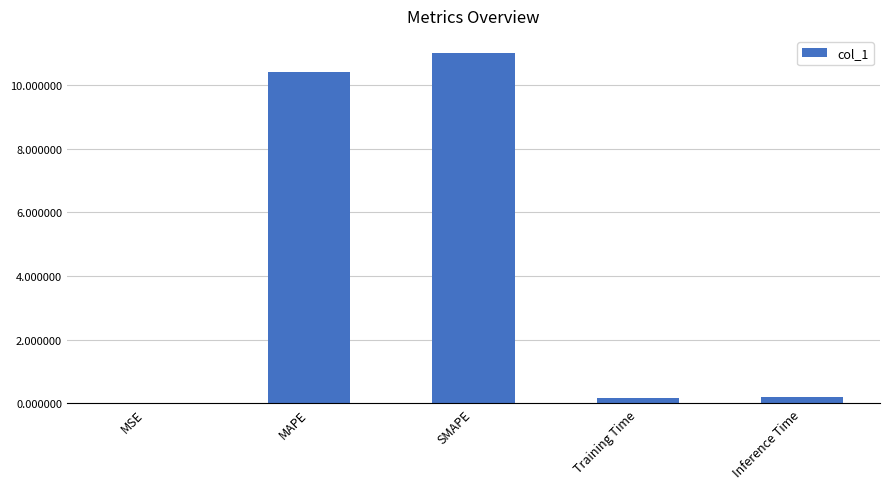

What is the average value?

4.4